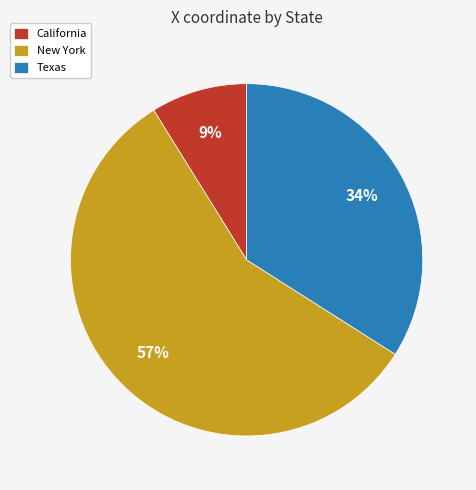

To the nearest percent, what is the average slice percentage?

33%